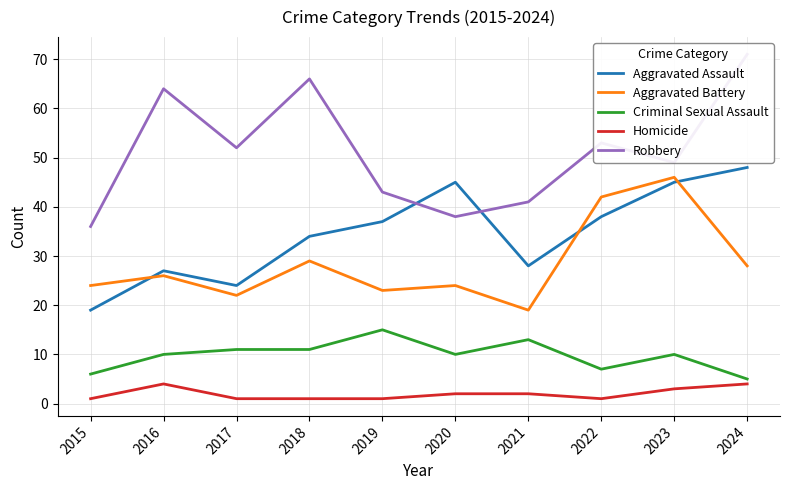

Is the value of Criminal Sexual Assault at 2019 greater than the value of Robbery at 2022?

No